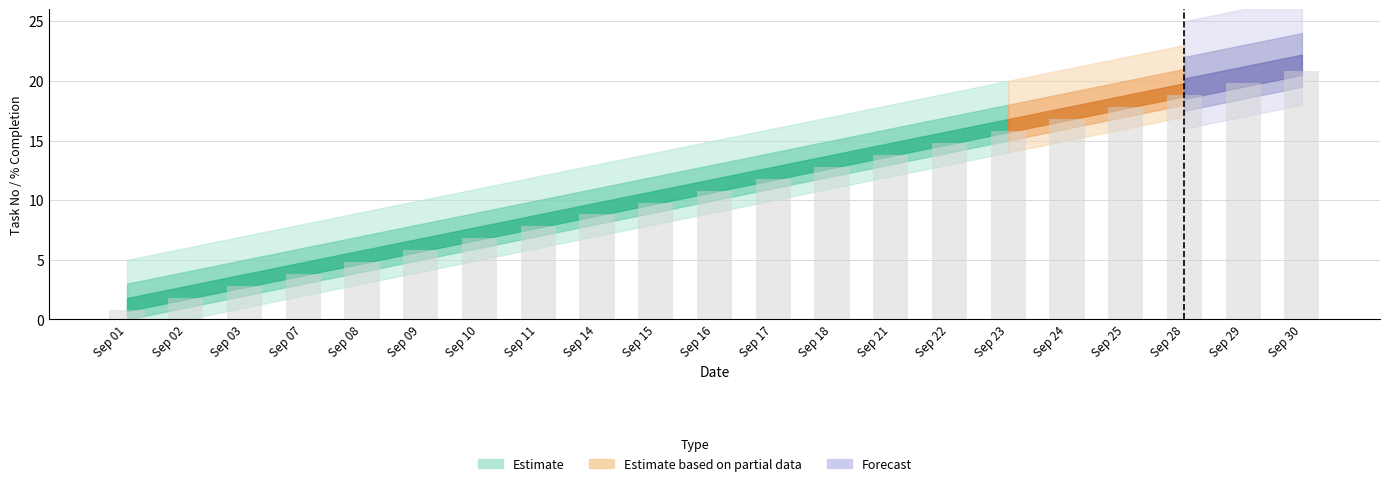

At which category is the sum across all series the highest?

Sep 30